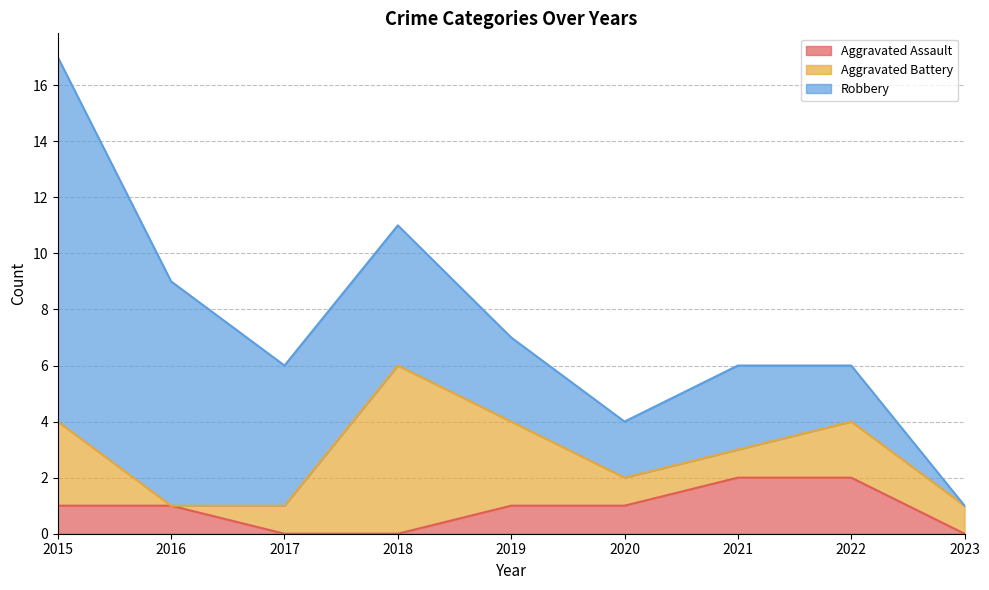

What are all the series names shown in the legend?

Aggravated Assault, Aggravated Battery, Robbery